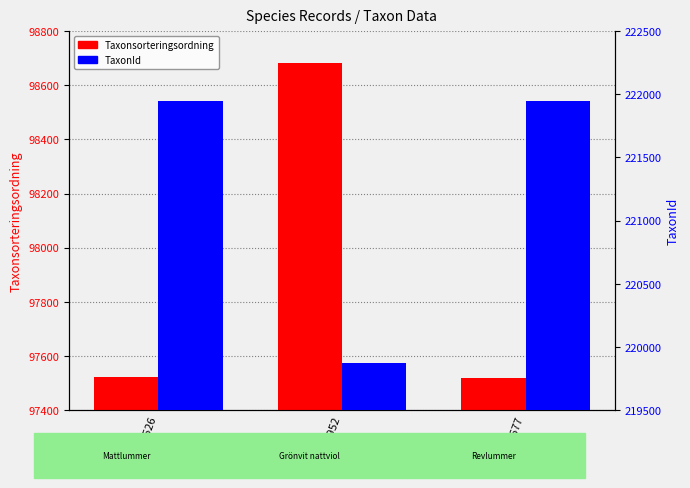

What value does the Taxonsorteringsordning series have at 4211677, to the nearest 100?

97500